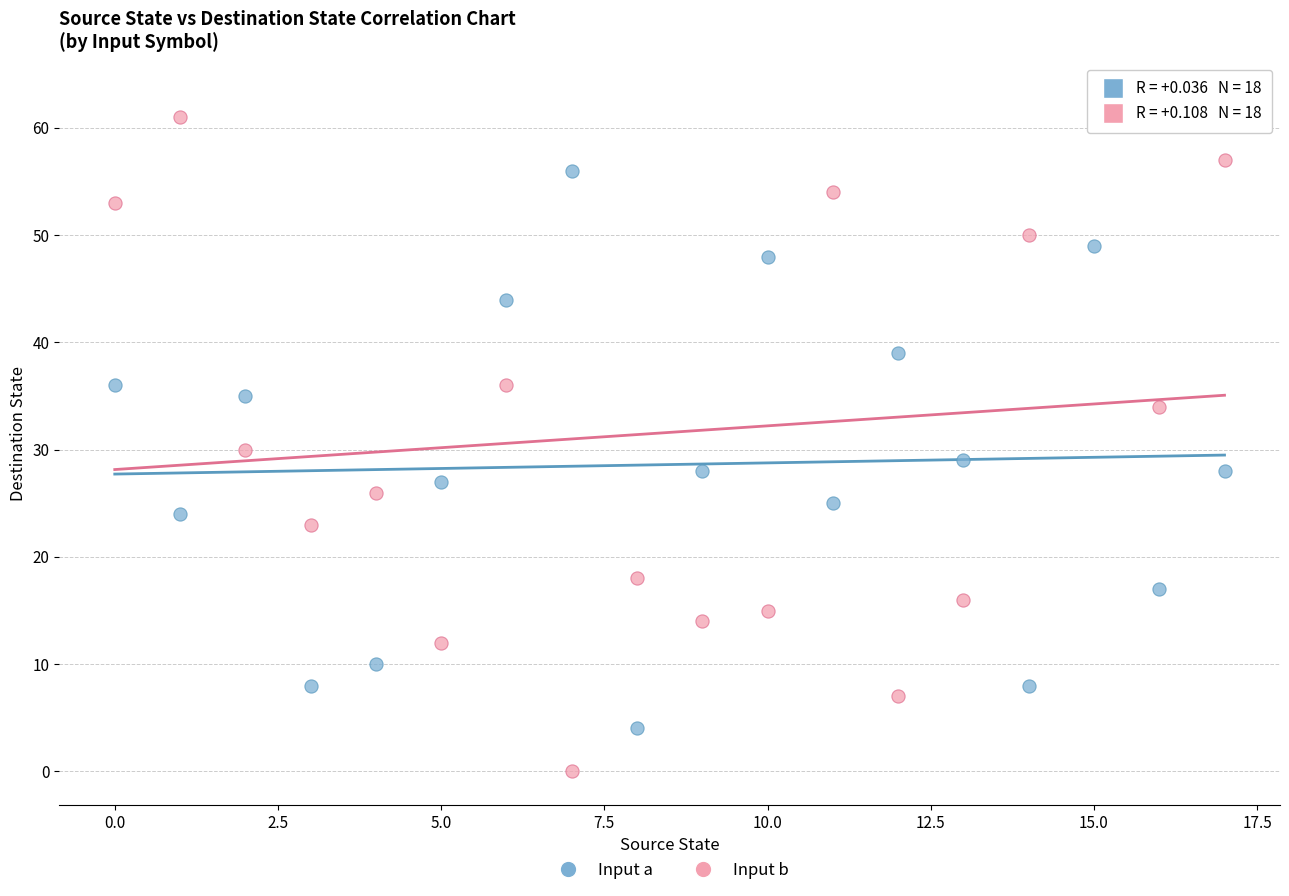

Which series contains the lowest Y value?

Input b